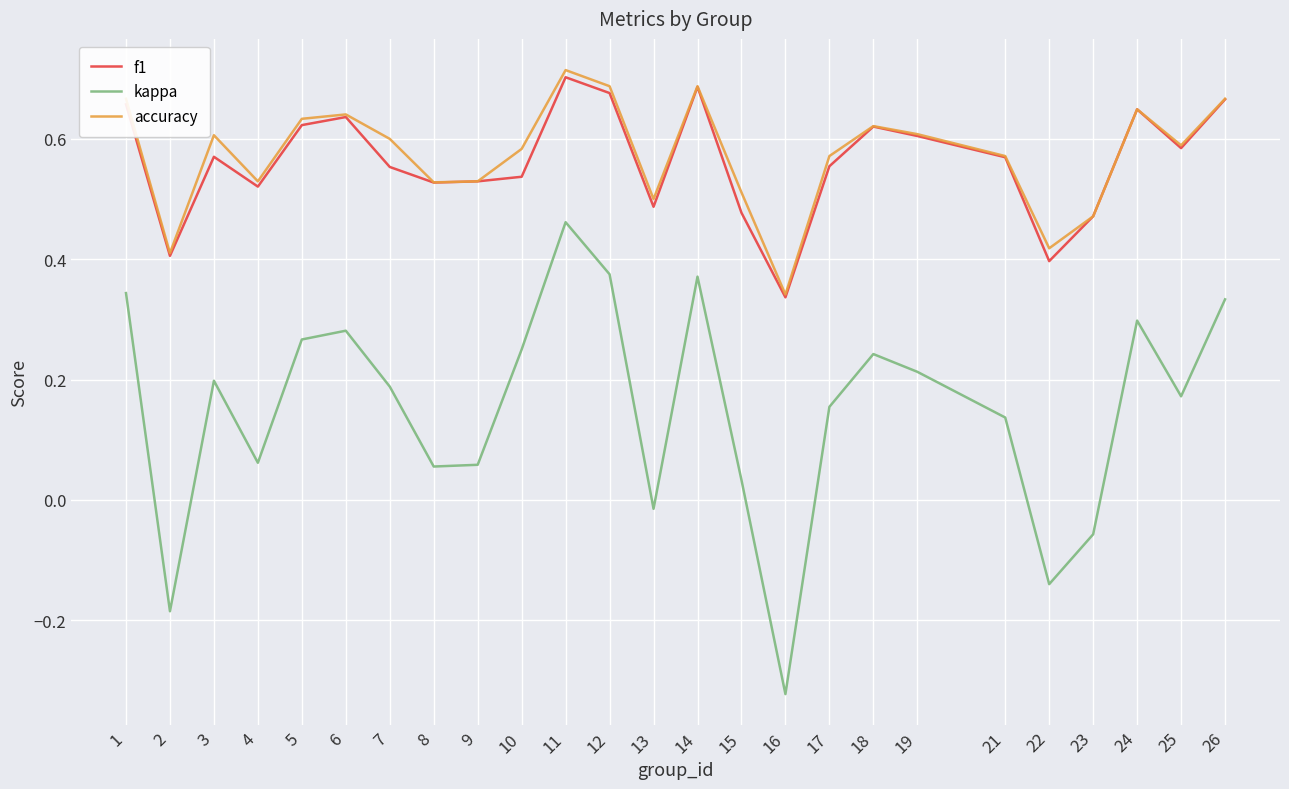

Which series changed the most between 19 and 23?

kappa